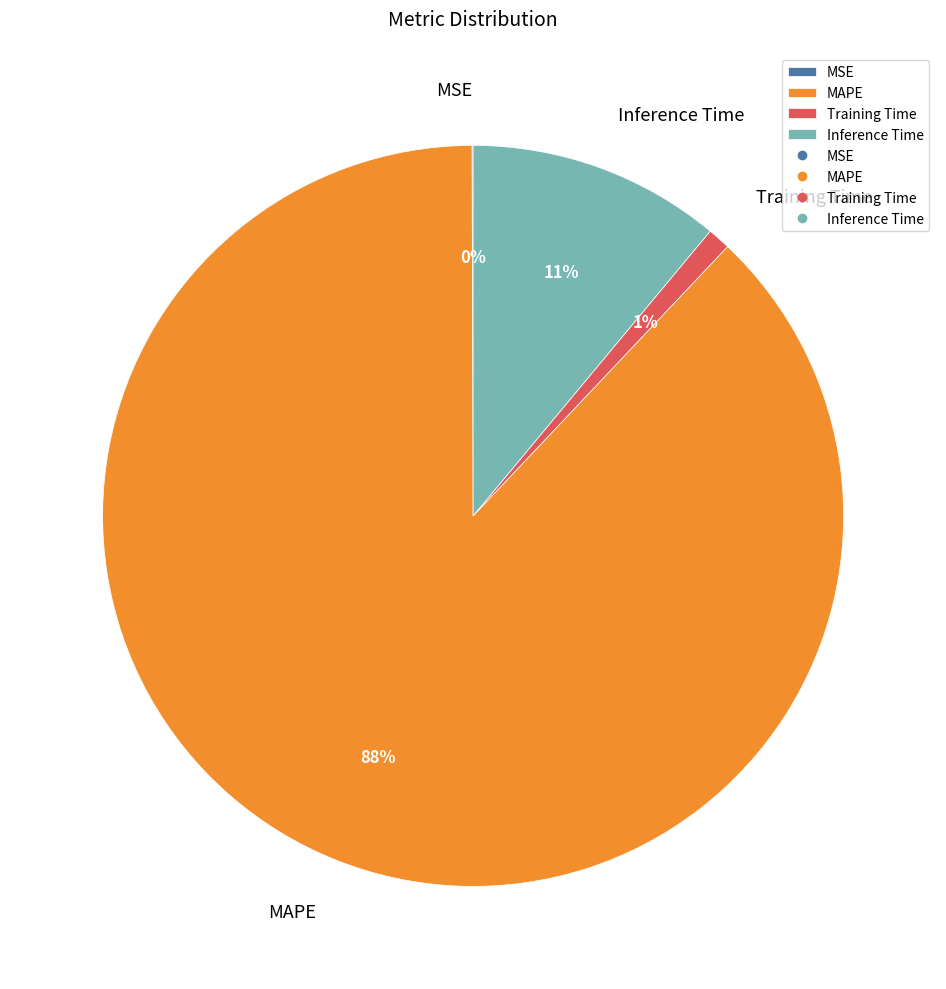

To the nearest percent, what is the difference between the Training Time and MAPE slice percentages?

87%